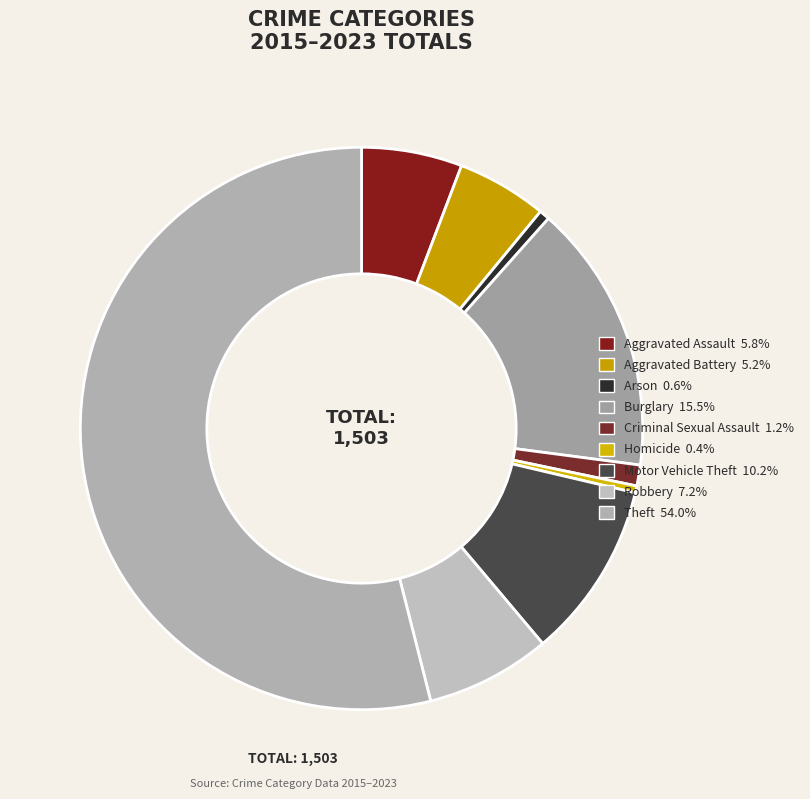

To the nearest percent, what is the difference between the largest and smallest slice percentages?

54%